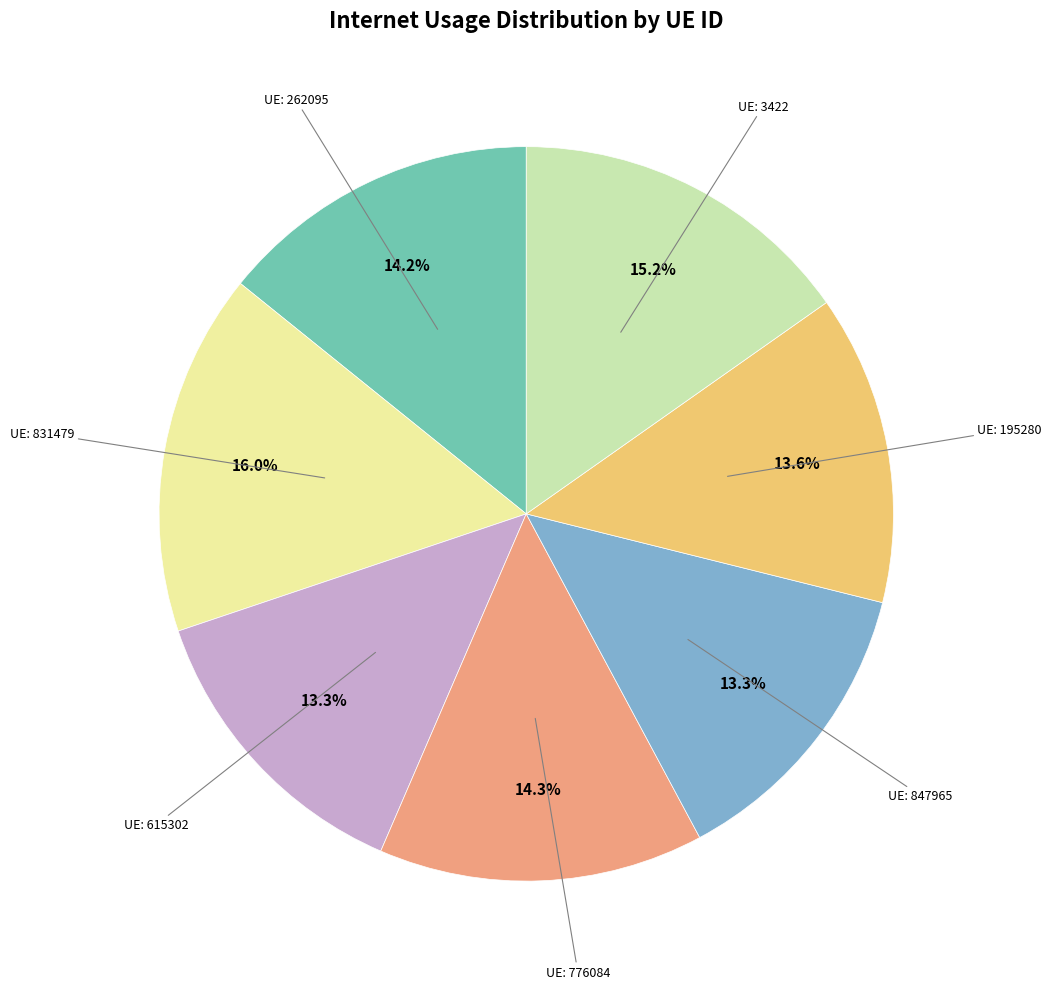

Does any single category account for the majority?

No